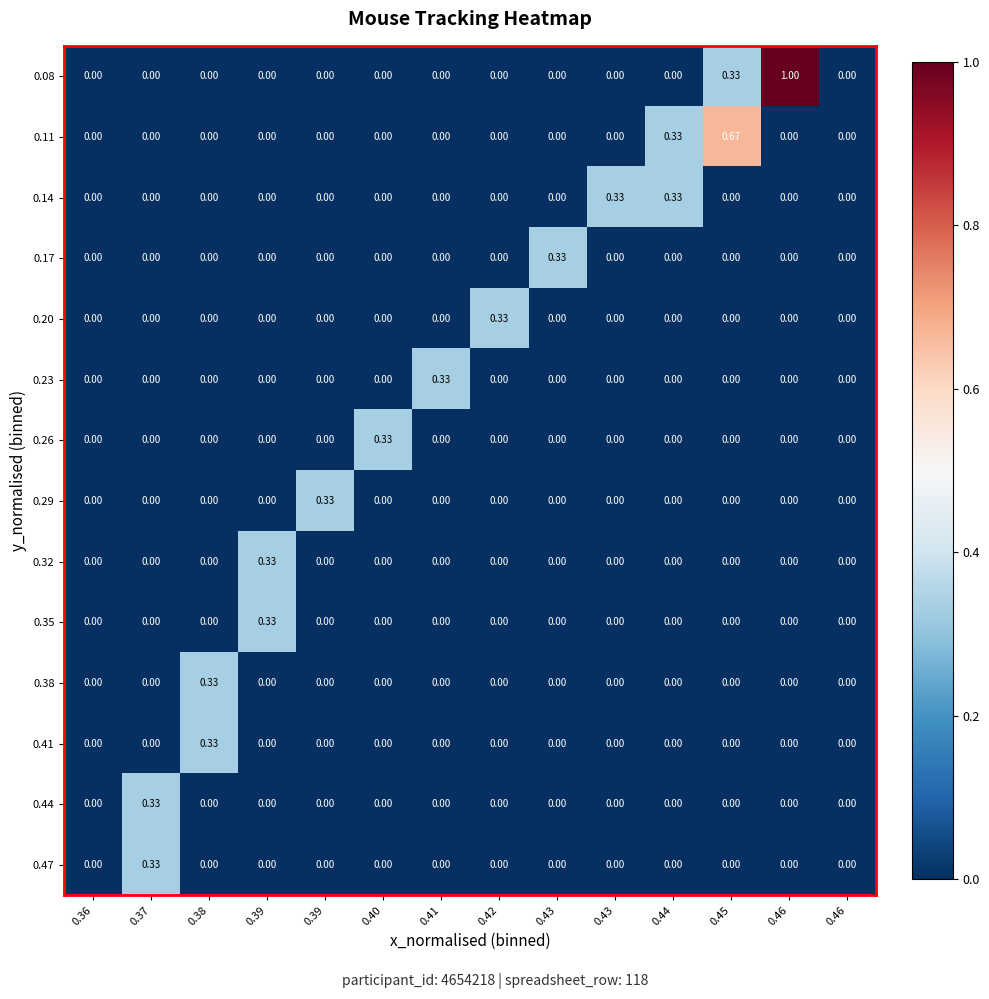

How many categories are shown in the chart?

14